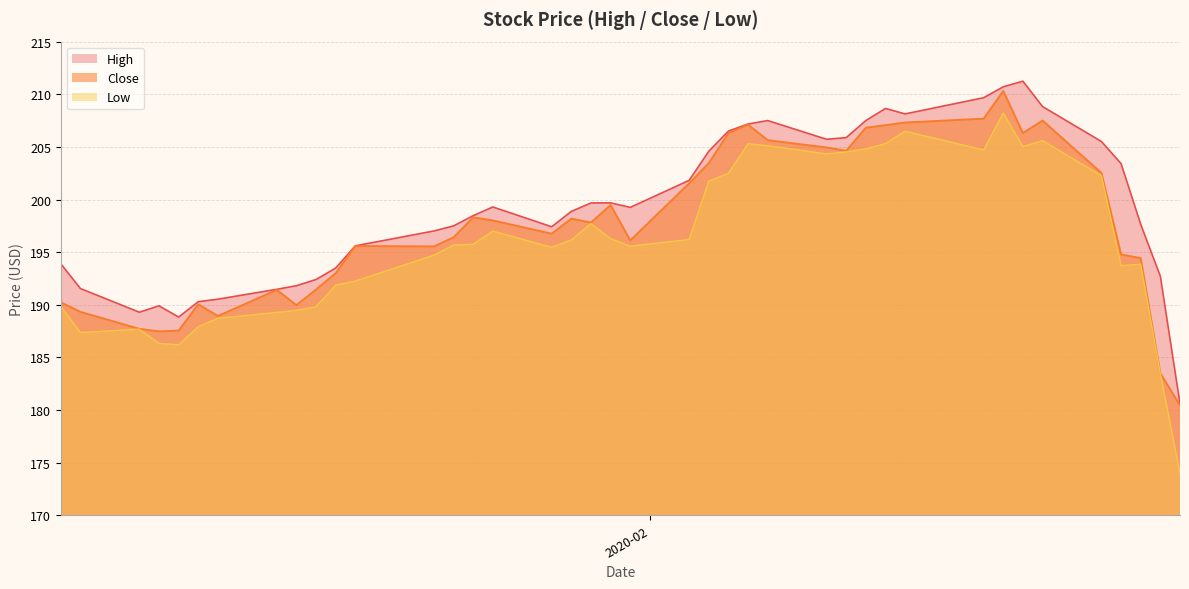

Rank the series by their average value, from highest to lowest.

High, Close, Low